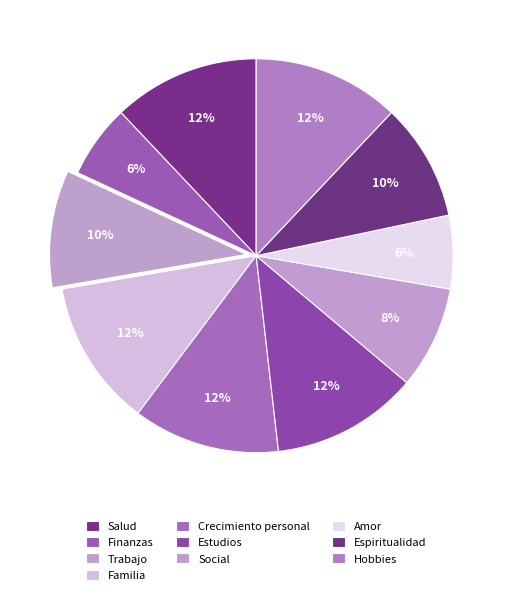

Is there a majority slice in this chart?

No